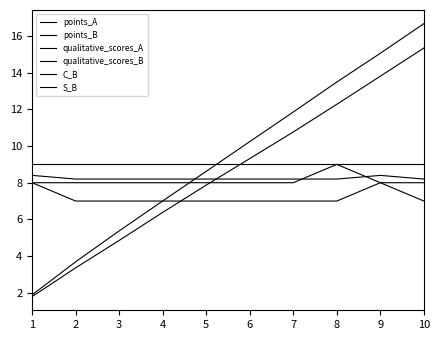

Does the chart display data point markers on the line(s)?

No